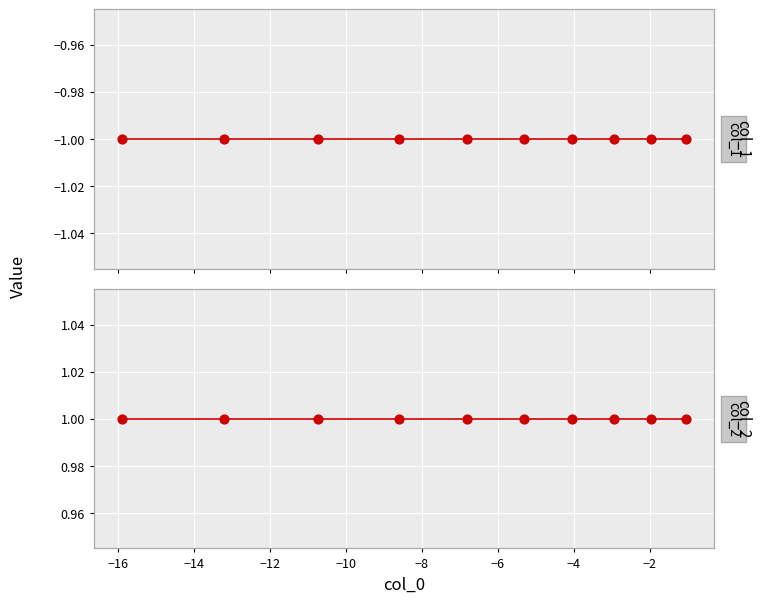

Which series reaches the minimum Y coordinate?

col_1